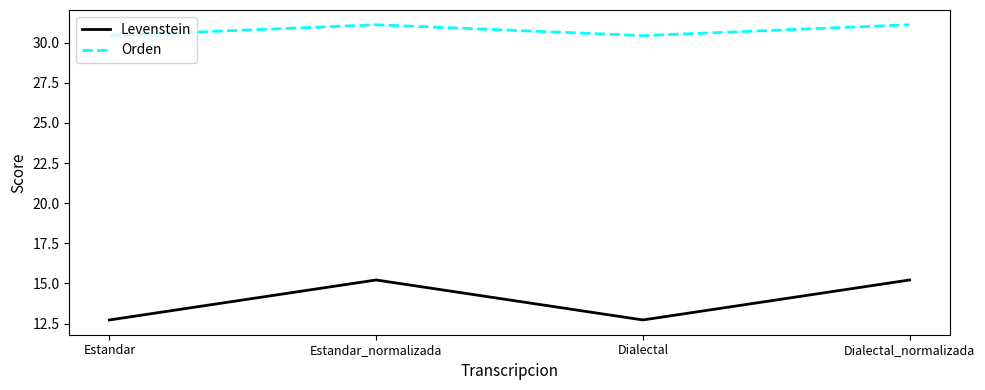

How many series are shown in this chart?

2